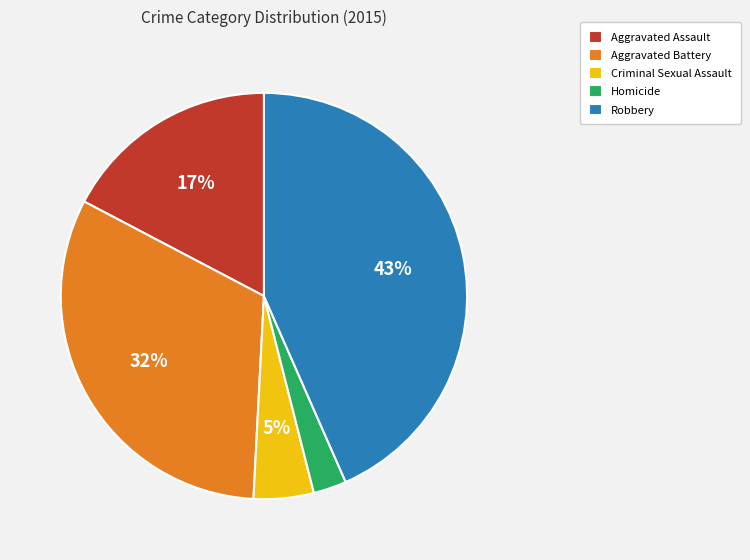

What is the smallest slice in the pie chart?

Homicide